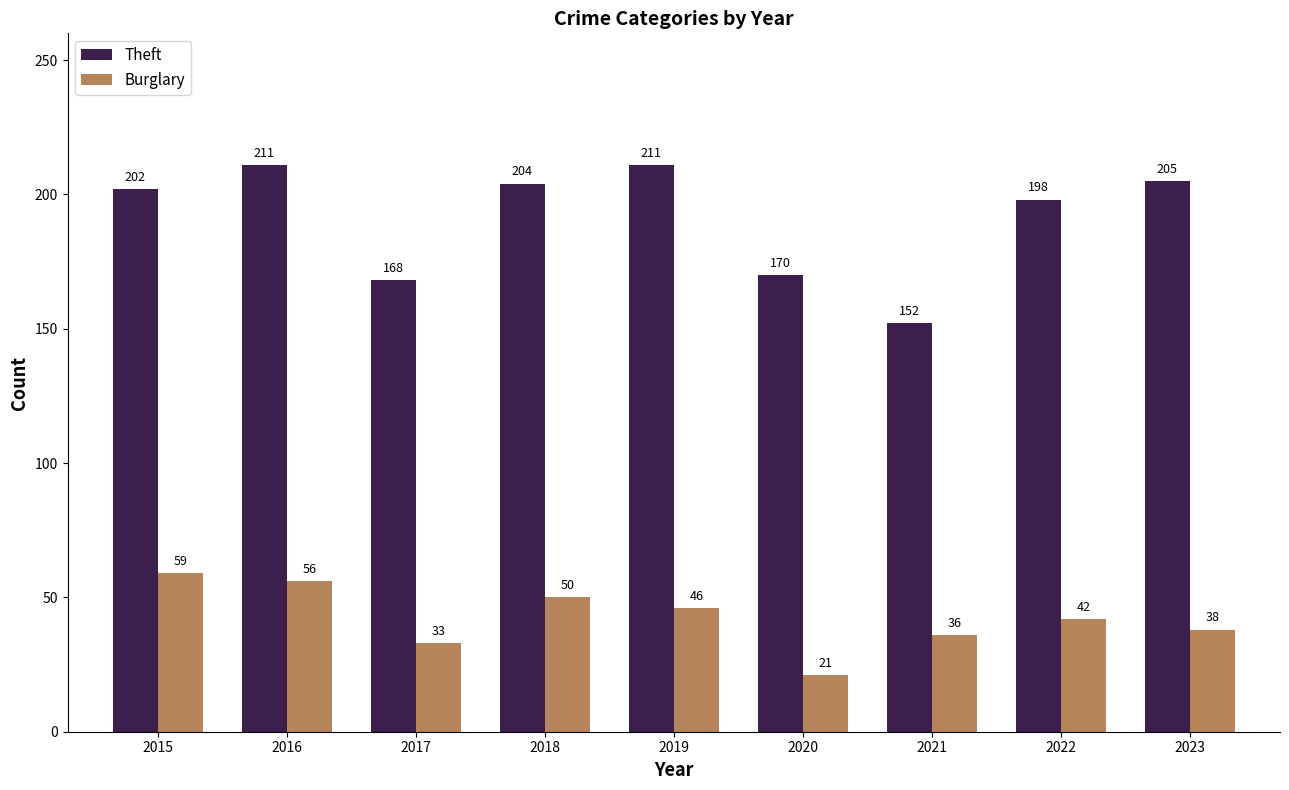

What is the sum of the Burglary values at 2023 and 2021?

74